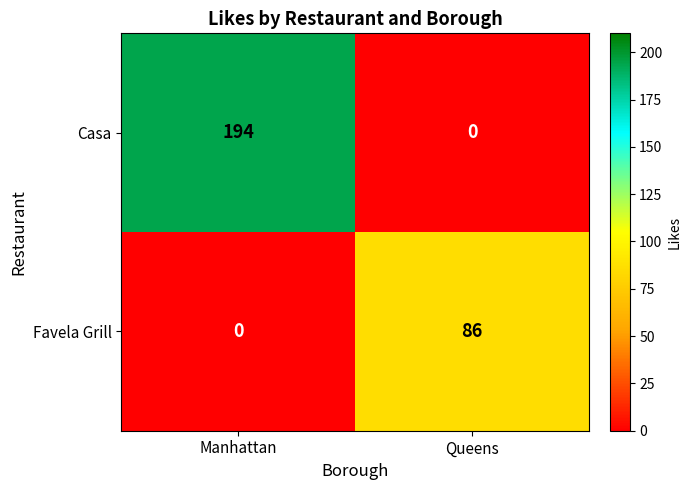

What is the total value across all series at Manhattan?

194